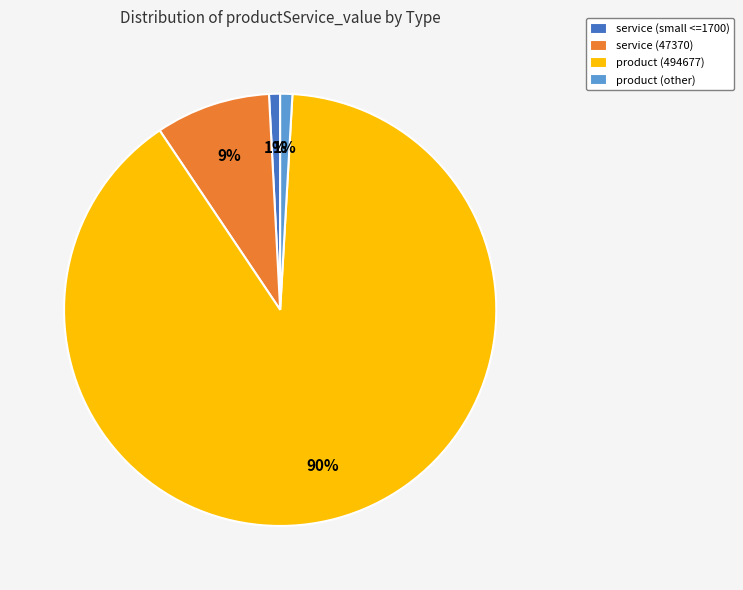

The product (other) slice represents 11% of the pie. True or false?

False